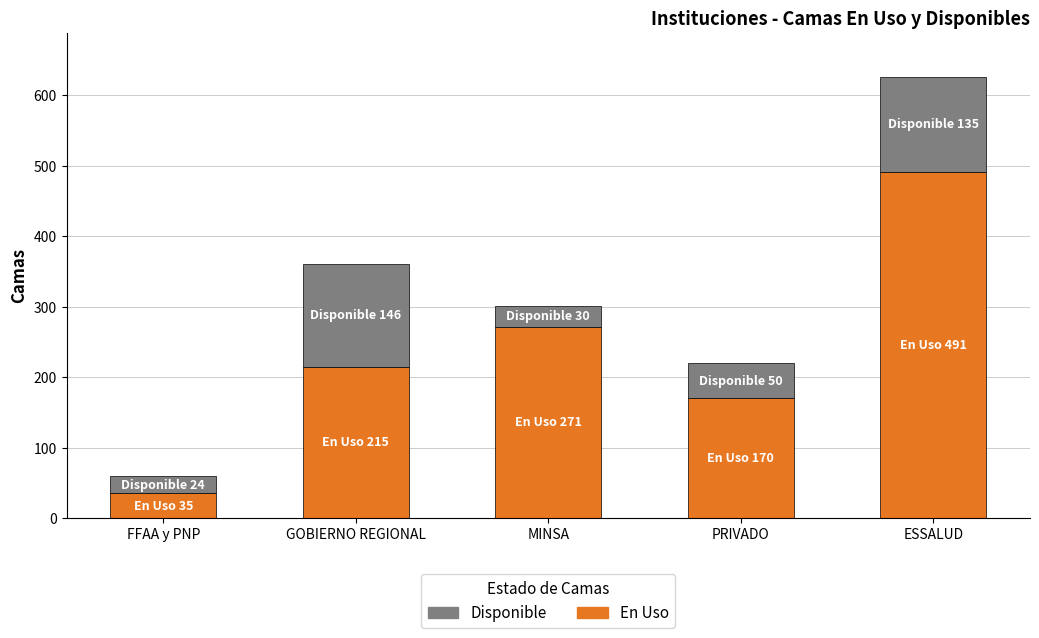

Count the number of categories in the chart.

5